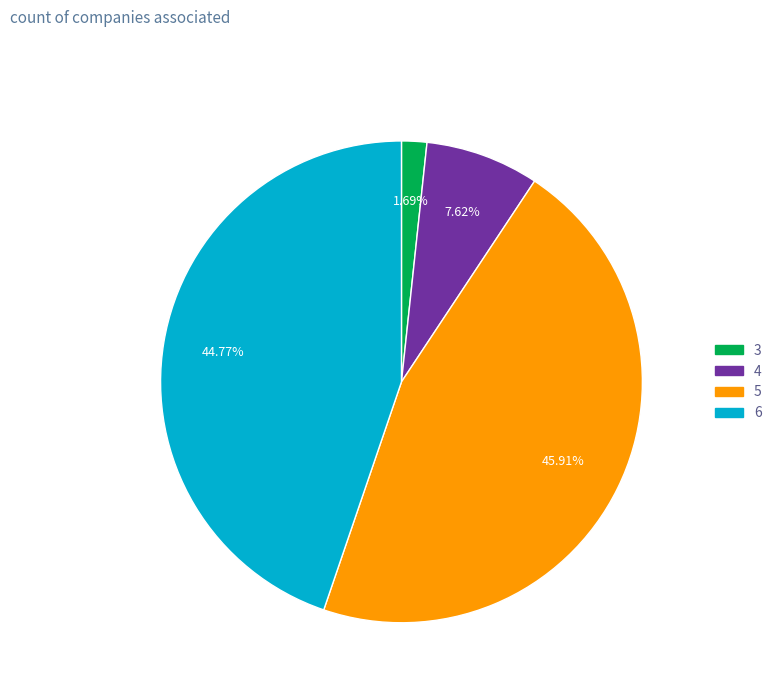

What is the smallest slice in the pie chart?

3